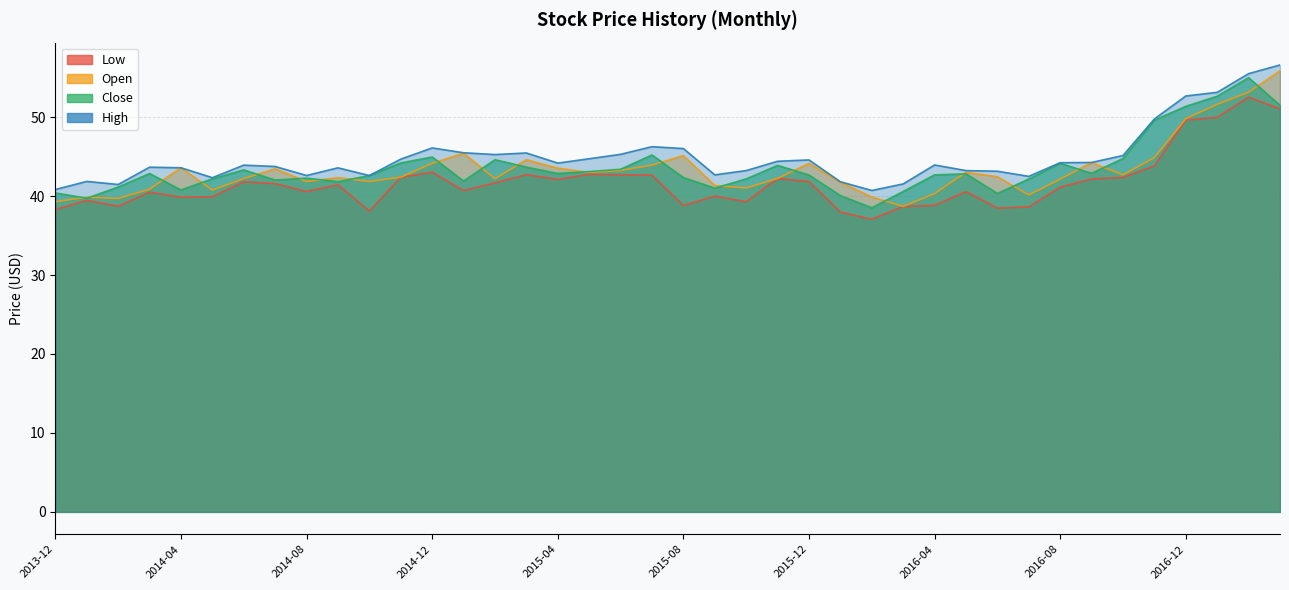

What is the total value across all series at 2014-02-01?

161.0